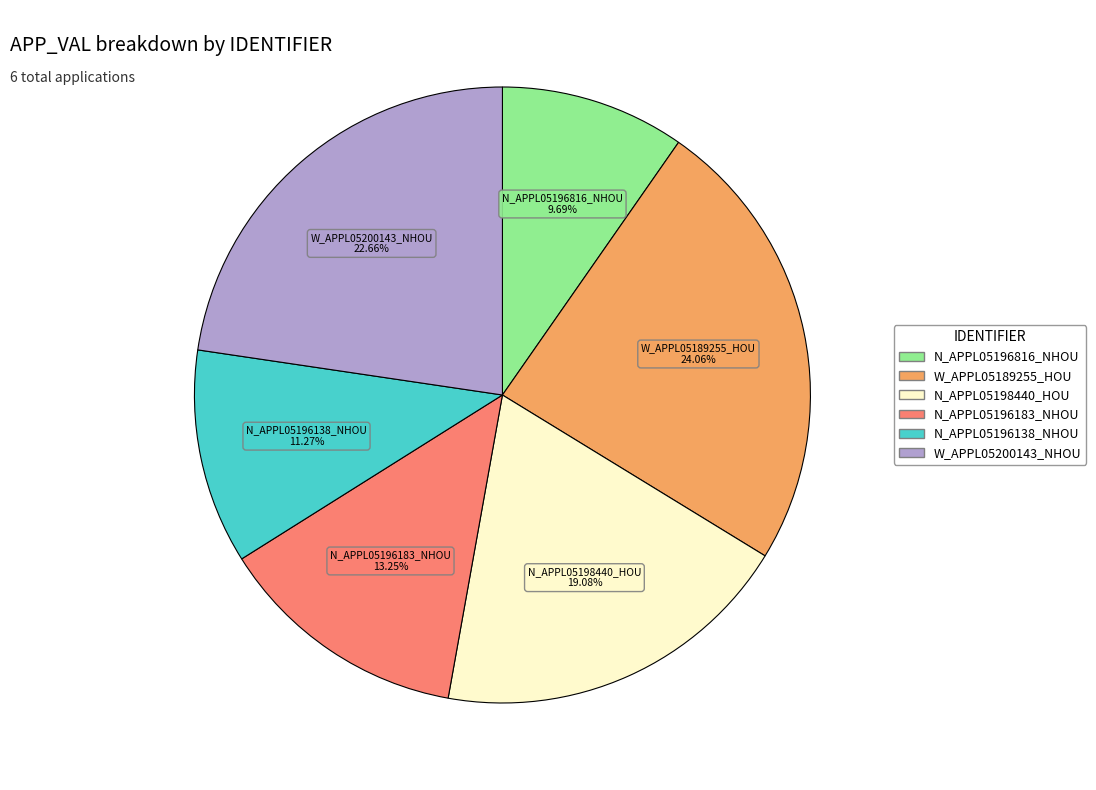

Count the number of slices in the pie.

6